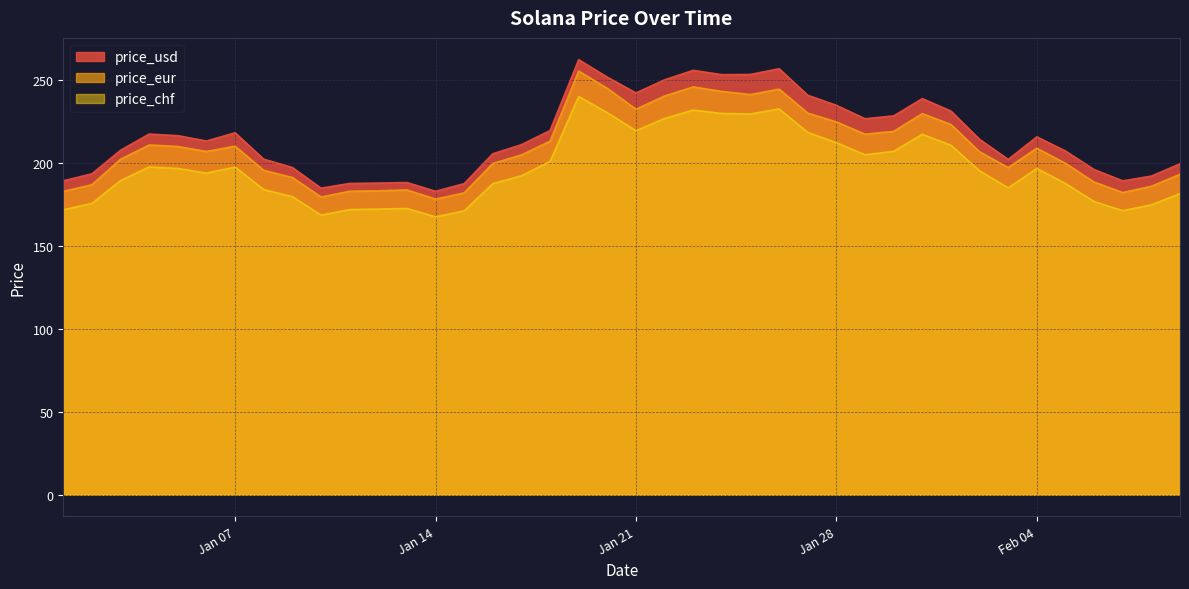

What is the label of the 6th point from the left?

06-01-2025